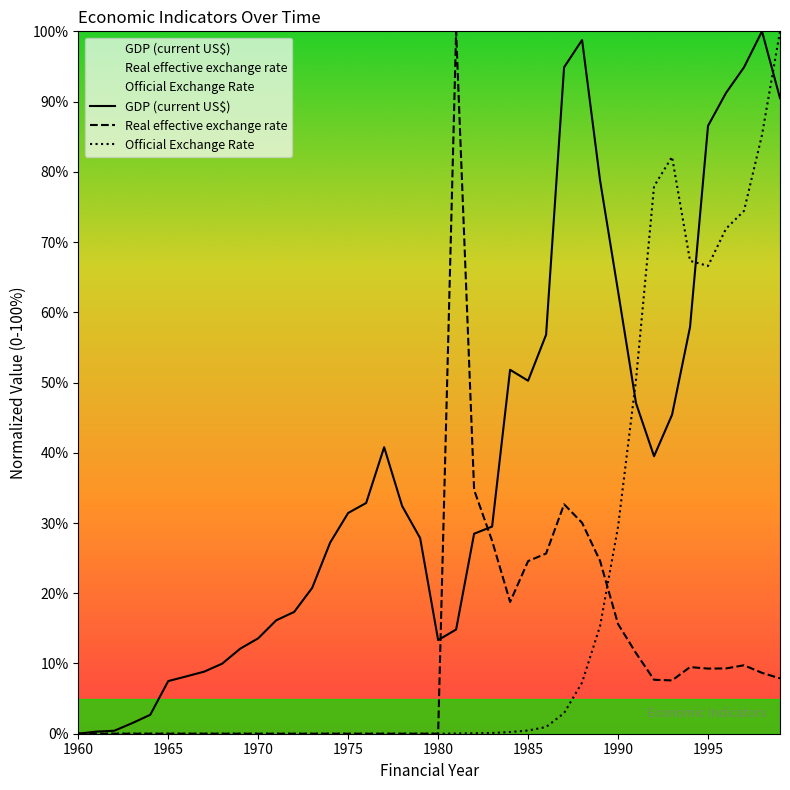

True or false: Official Exchange Rate has more than 2 points higher than both neighbors.

False